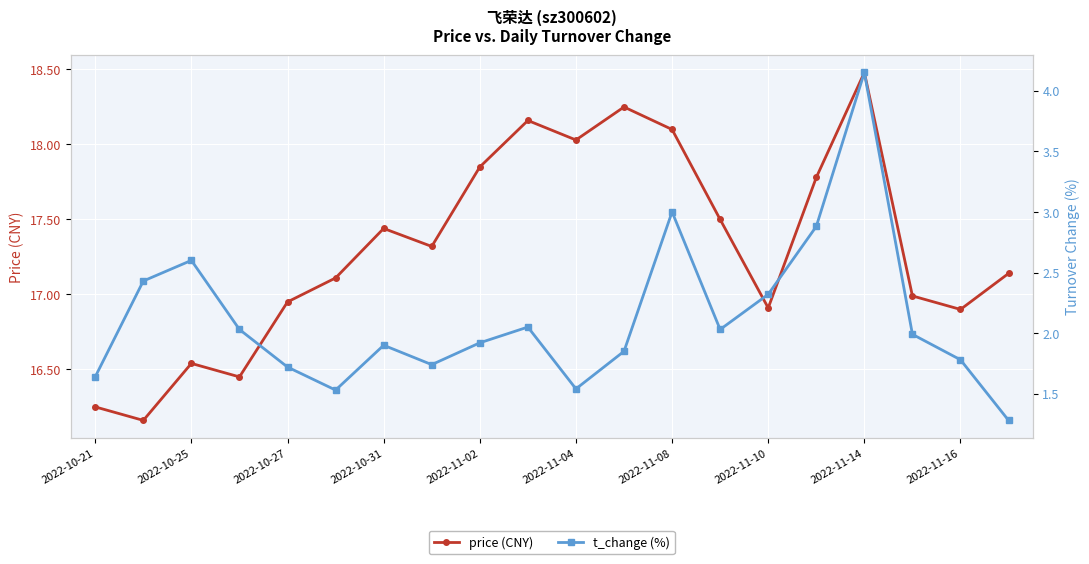

True or false: t_change (%) and price (CNY) cross at least once.

False